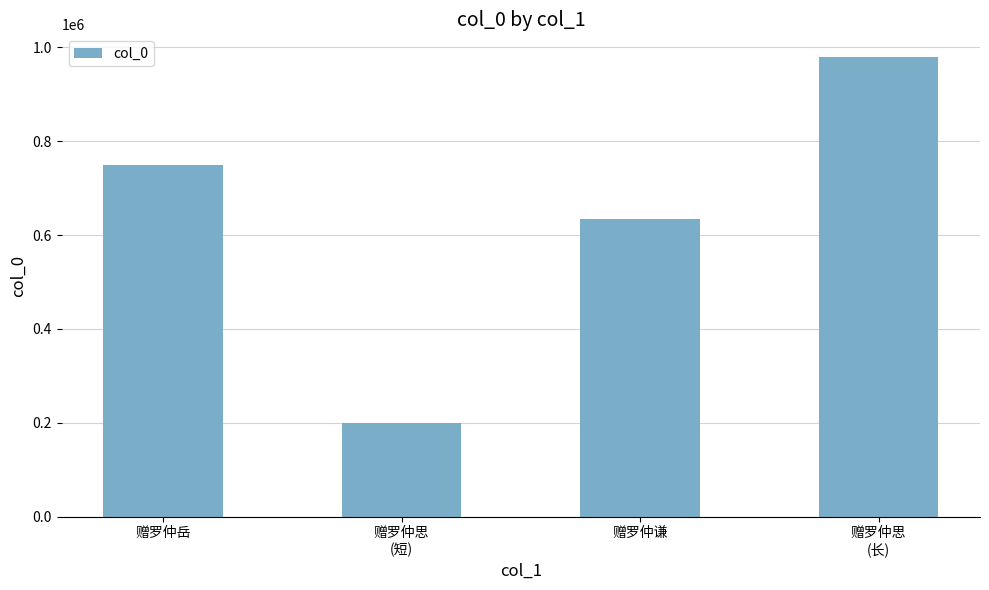

Reading right to left, extract all data points from this chart.

979017	634376	199742	750235